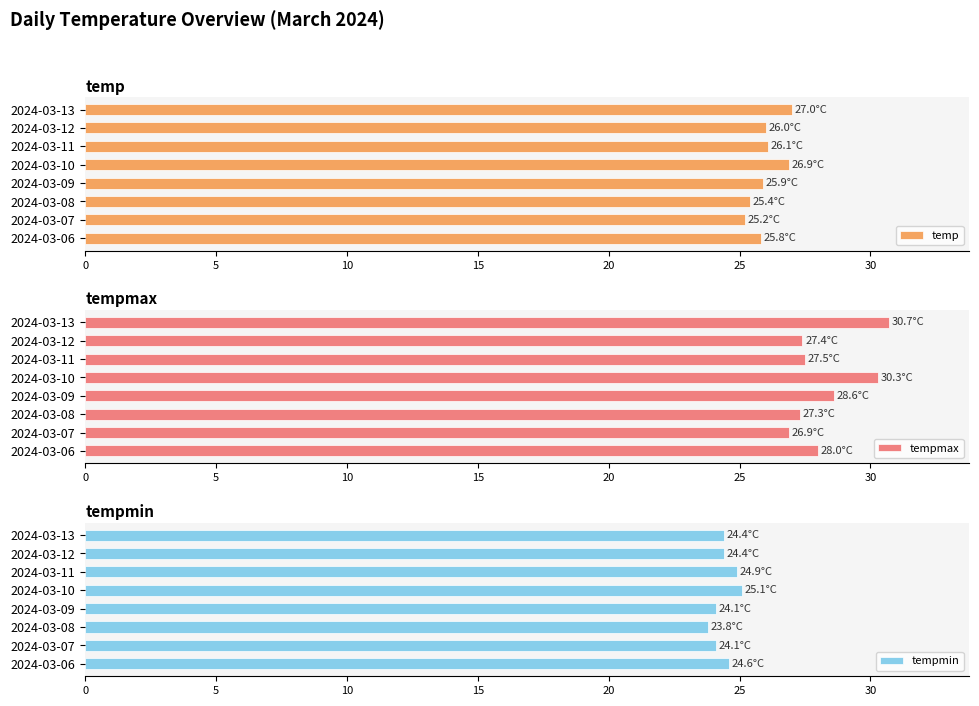

What are all the series names shown in the legend?

temp, tempmax, tempmin